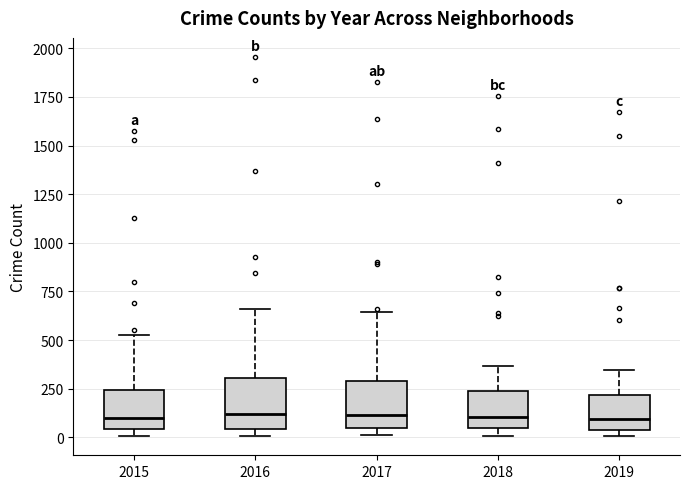

Where is the lower edge of the box at x = 2015 on the y-axis? The values are not printed on the chart, so give them approximately, as read against the axis.

50